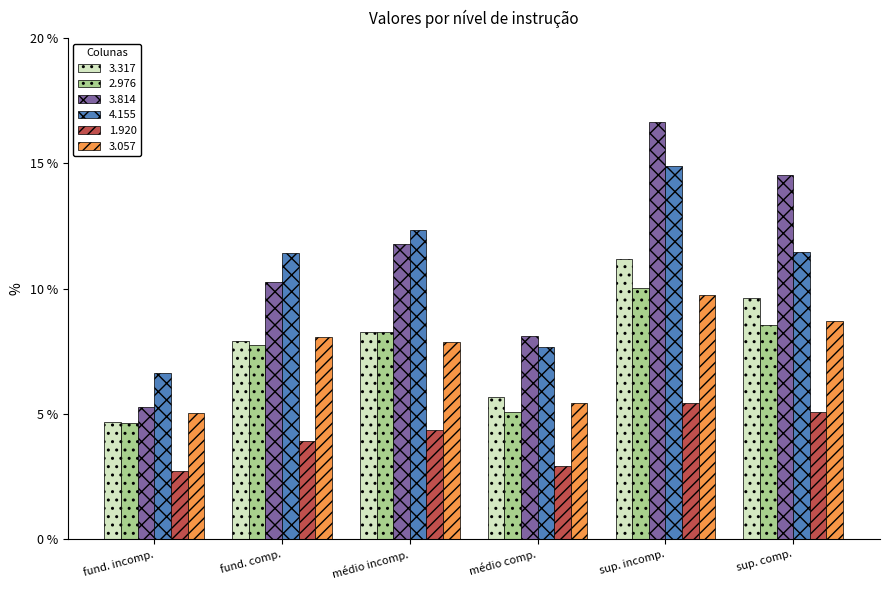

The value of 3.057 at fund. incomp. is 8.3. True or false?

False